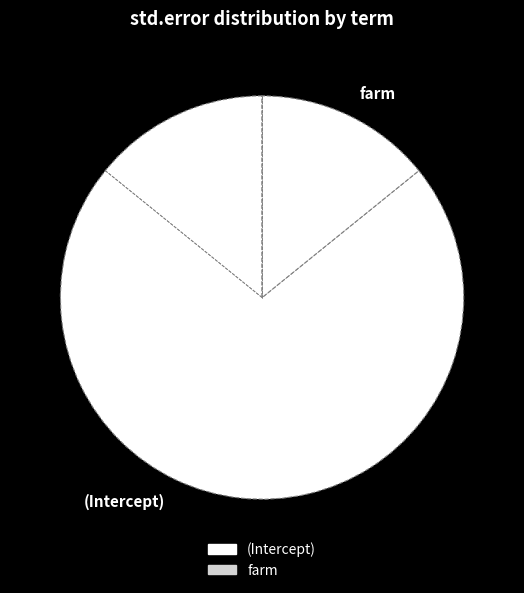

Is the sum of (Intercept) and farm greater than half?

Yes